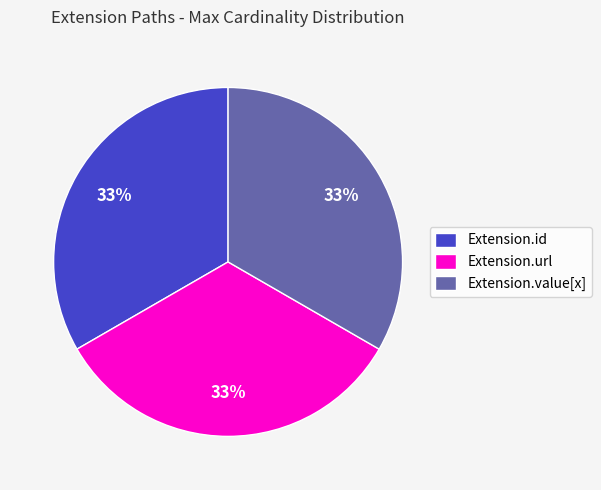

What is the ratio of the value at Extension.value[x] to the value at Extension.id?

1.0